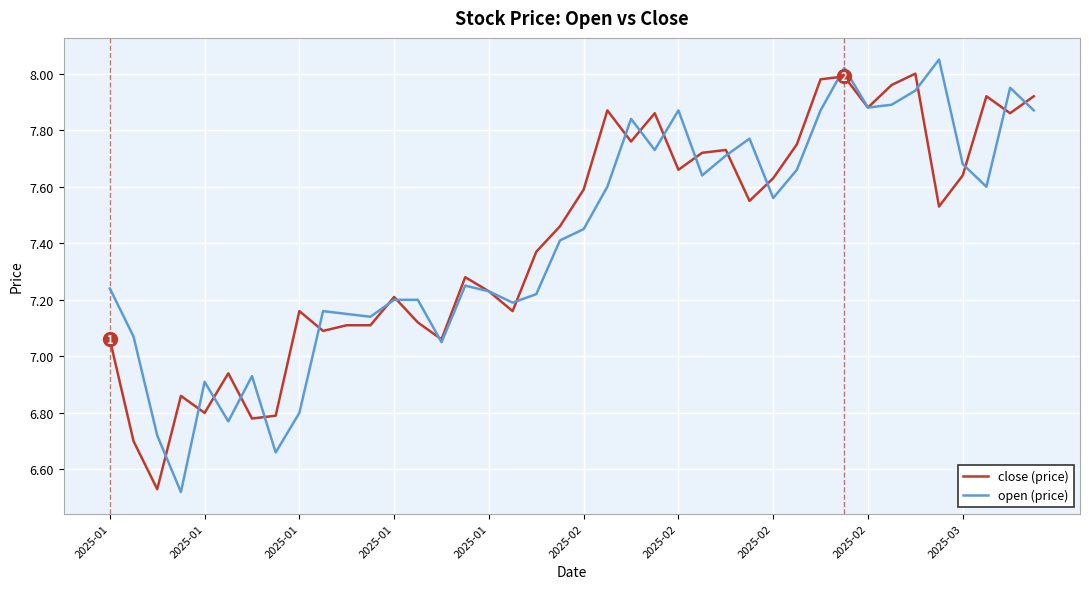

Which series has the widest spread of values?

open (price)